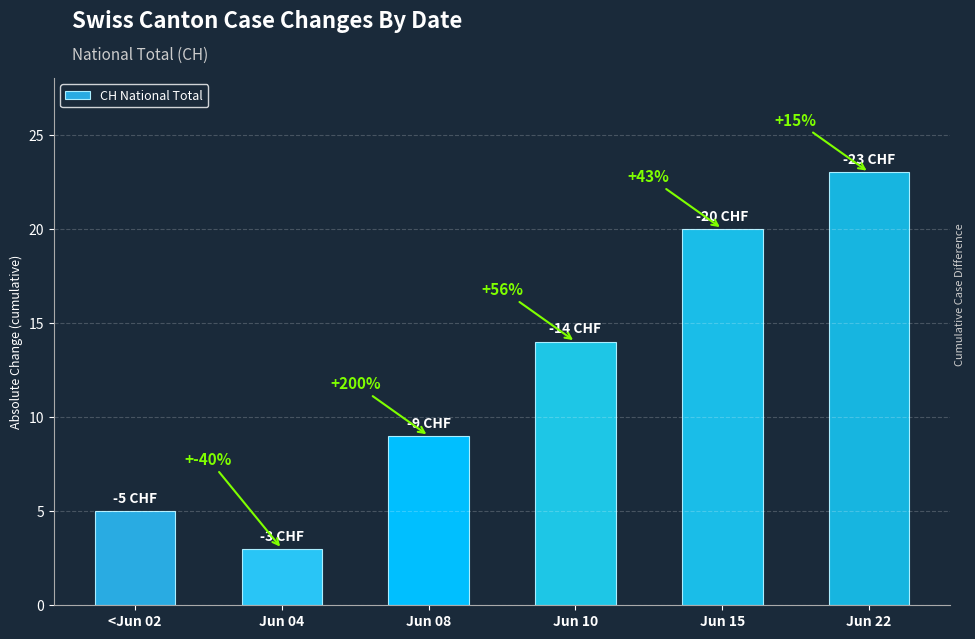

Rank the categories by value from highest to lowest.

Jun 22, Jun 15, Jun 10, Jun 08, <Jun 02, Jun 04